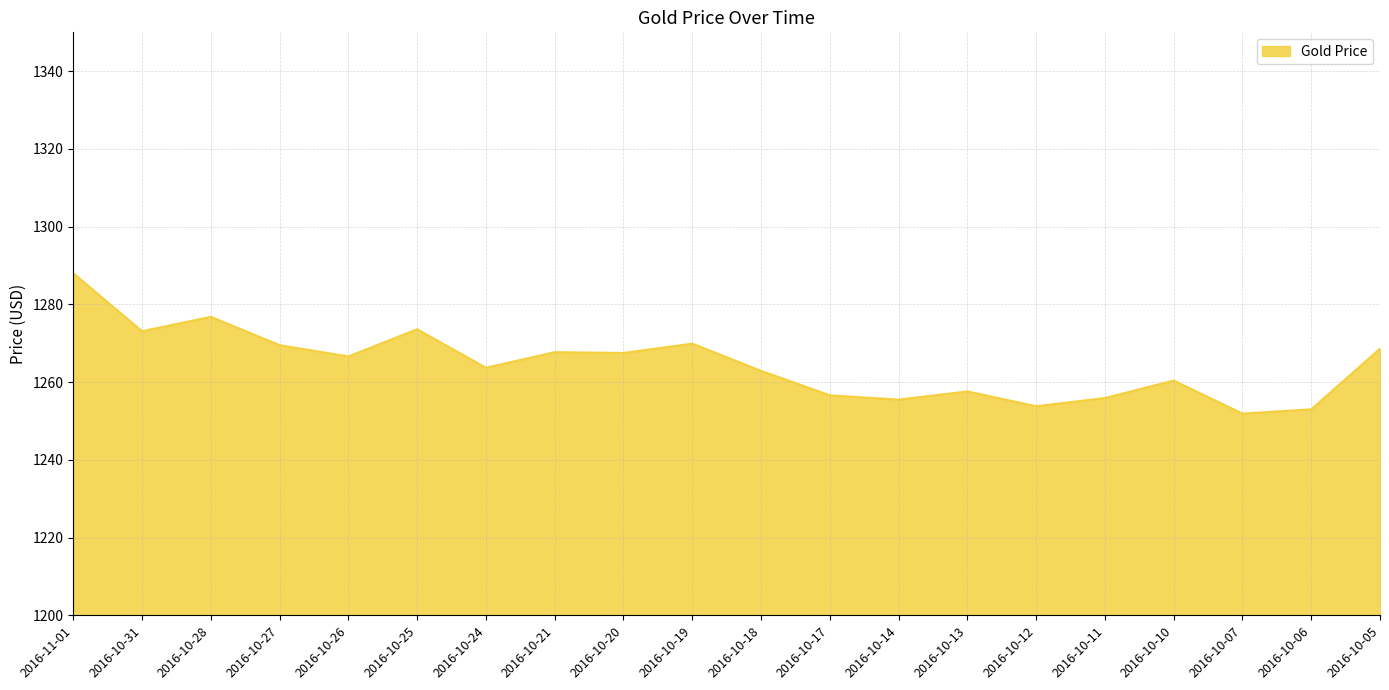

What is the change in value from 2016-11-01 to 2016-10-20?

-20.5